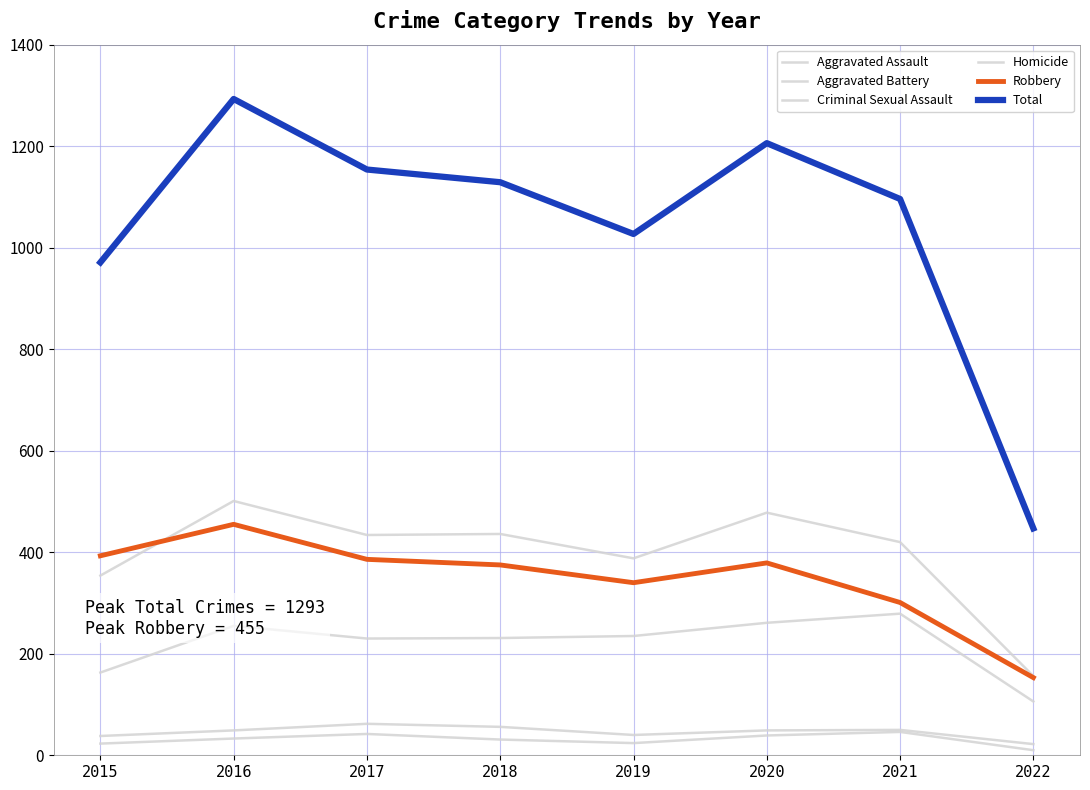

Reading left to right, transcribe all the data shown in this chart.

Aggravated Assault: 2015=163	2016=255	2017=230	2018=231	2019=235	2020=261	2021=279	2022=106
Aggravated Battery: 2015=354	2016=501	2017=434	2018=436	2019=388	2020=478	2021=420	2022=156
Criminal Sexual Assault: 2015=38	2016=49	2017=62	2018=56	2019=40	2020=49	2021=50	2022=22
Homicide: 2015=23	2016=33	2017=42	2018=31	2019=24	2020=39	2021=46	2022=10
Robbery: 2015=393	2016=455	2017=386	2018=375	2019=340	2020=379	2021=301	2022=153
Total: 2015=971	2016=1293	2017=1154	2018=1129	2019=1027	2020=1206	2021=1096	2022=447